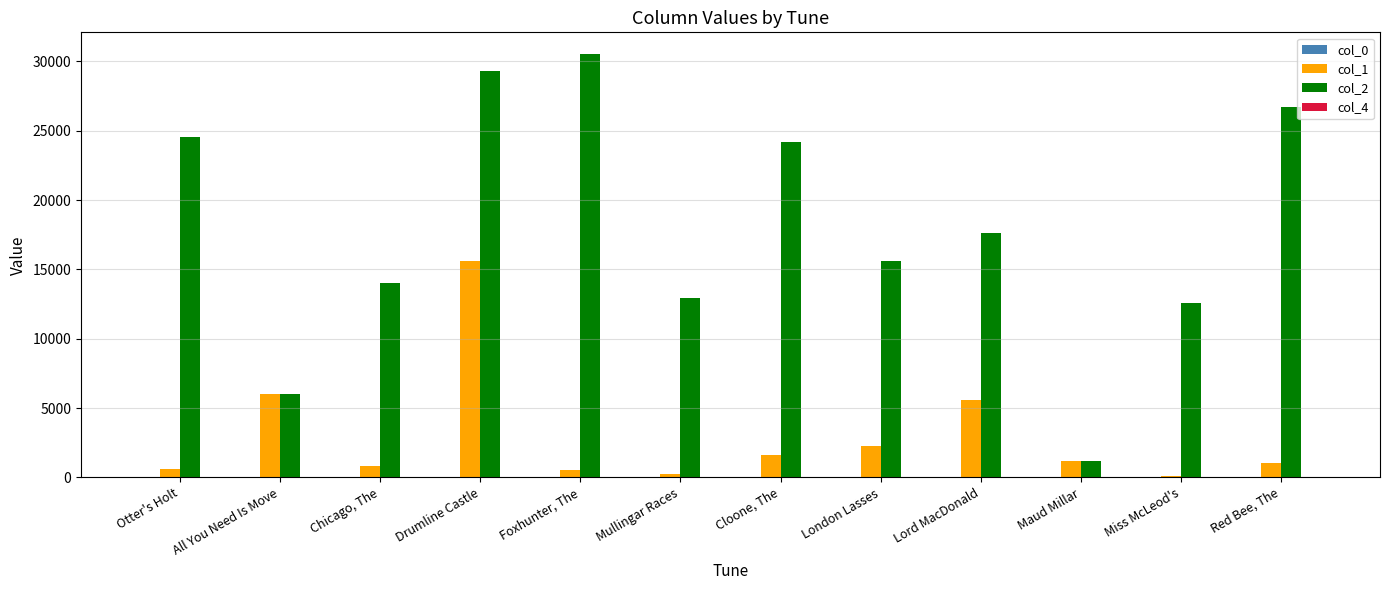

What is the spread (max minus min) of values at Otter's Holt?

24529.0